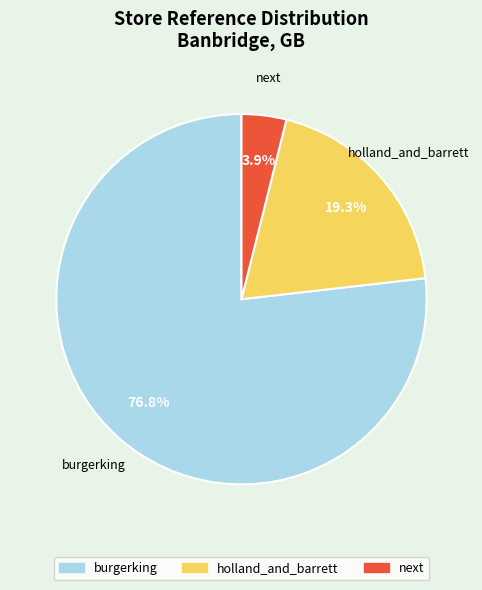

Which category accounts for the majority?

burgerking